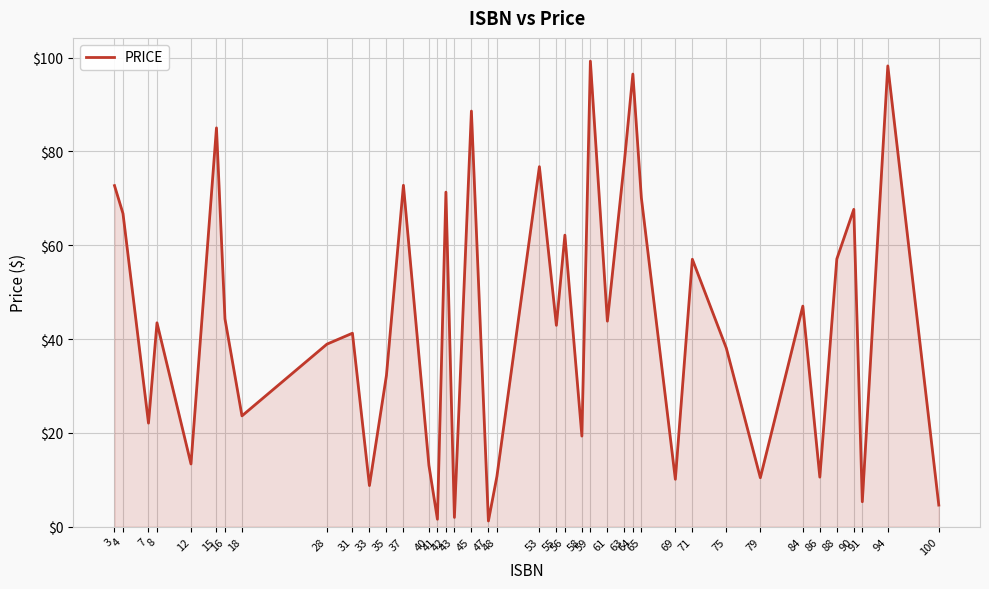

What is the maximum value shown in the chart?

99.2